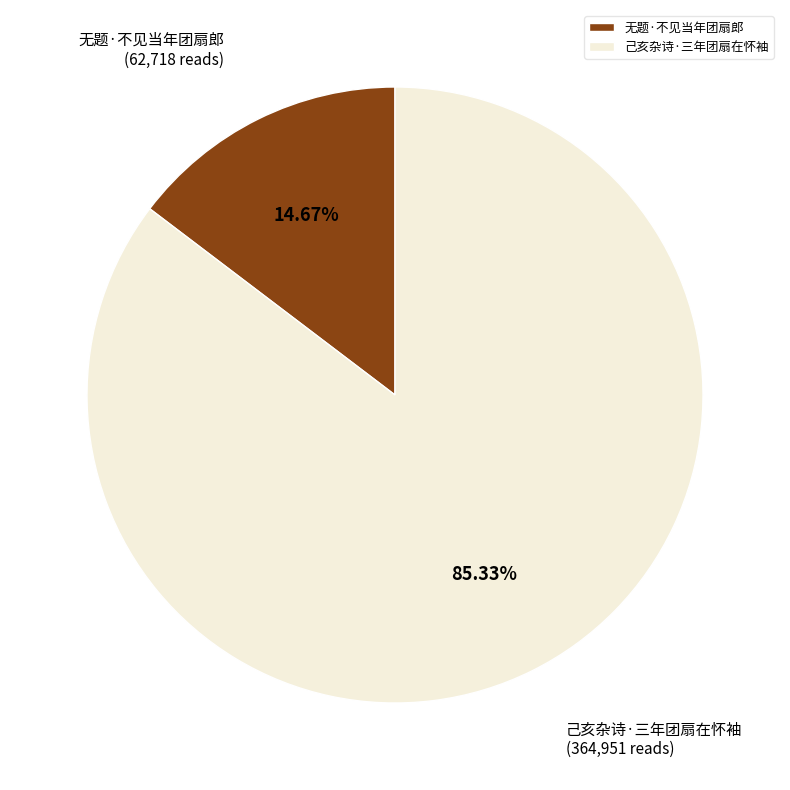

Count the number of slices in the pie.

2